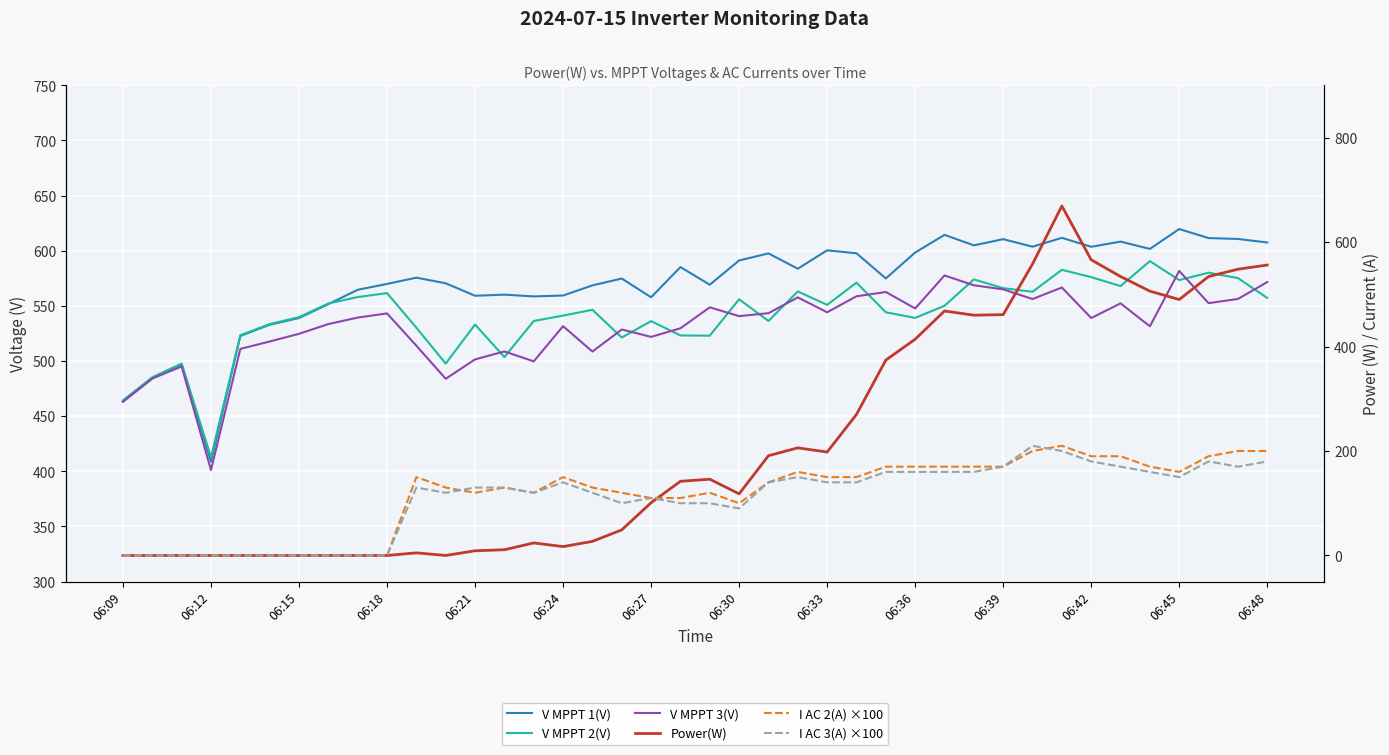

Reading left to right, list all the values displayed in this chart.

V MPPT 1(V): 463.5	484.5	497.0	408.8	522.7	532.9	539.0	551.6	564.6	569.9	575.6	570.5	559.2	560.2	558.6	559.4	568.6	574.8	557.8	585.2	569.2	591.2	597.6	583.7	600.4	597.7	574.9	598.4	614.4	604.9	610.5	603.7	611.7	603.6	608.3	601.7	619.7	611.5	610.7	607.5
V MPPT 2(V): 464.3	485.3	497.7	412.8	523.4	533.5	539.8	552.2	558.0	561.6	530.2	497.7	533.1	503.6	536.3	541.2	546.5	521.3	536.2	523.2	523.0	556.0	536.3	563.1	550.9	571.1	544.2	539.1	550.1	574.0	566.1	562.8	582.7	576.1	568.0	590.6	573.4	580.1	575.2	557.2
V MPPT 3(V): 463.0	484.1	495.1	401.1	511.0	517.7	524.7	533.5	539.4	543.2	513.9	483.9	501.5	508.7	499.7	531.6	508.6	528.6	521.9	529.7	548.7	540.7	543.4	557.7	544.2	558.7	562.6	547.7	577.6	568.7	565.0	556.2	566.7	539.0	552.3	531.5	581.7	552.5	556.3	571.6
Power(W): 0.0	0.0	0.0	0.0	0.0	0.0	0.0	0.0	0.0	0.0	5.0	0.0	9.0	11.0	24.0	17.0	27.0	49.0	101.0	142.0	146.0	118.0	191.0	206.0	198.0	270.0	374.0	414.0	468.0	460.0	461.0	558.0	669.0	566.0	534.0	506.0	490.0	534.0	548.0	556.0
I AC 2(A) ×100: 0.0	0.0	0.0	0.0	0.0	0.0	0.0	0.0	0.0	0.0	150.0	130.0	120.0	130.0	120.0	150.0	130.0	120.0	110.0	110.0	120.0	100.0	140.0	160.0	150.0	150.0	170.0	170.0	170.0	170.0	170.0	200.0	210.0	190.0	190.0	170.0	160.0	190.0	200.0	200.0
I AC 3(A) ×100: 0.0	0.0	0.0	0.0	0.0	0.0	0.0	0.0	0.0	0.0	130.0	120.0	130.0	130.0	120.0	140.0	120.0	100.0	110.0	100.0	100.0	90.0	140.0	150.0	140.0	140.0	160.0	160.0	160.0	160.0	170.0	210.0	200.0	180.0	170.0	160.0	150.0	180.0	170.0	180.0